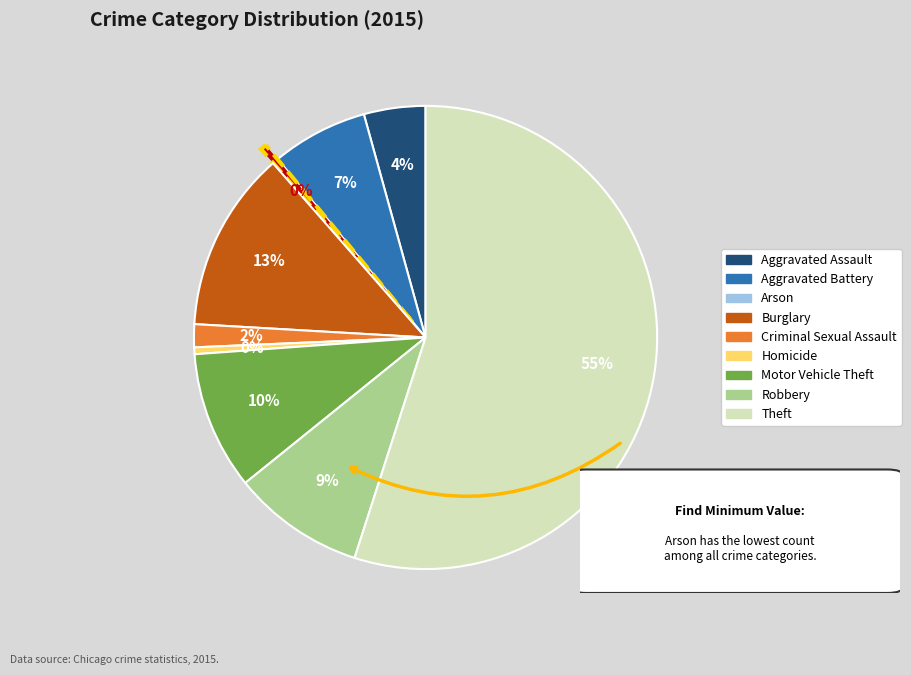

Which slice is the largest?

Theft